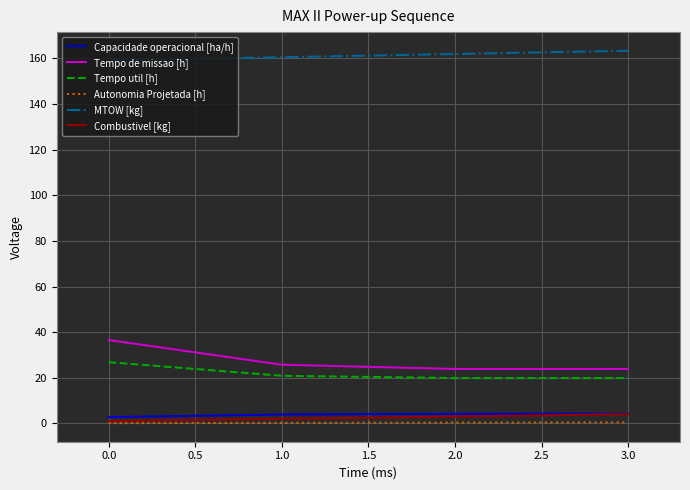

The value of MTOW [kg] at 3.0 is 163.4. True or false?

True